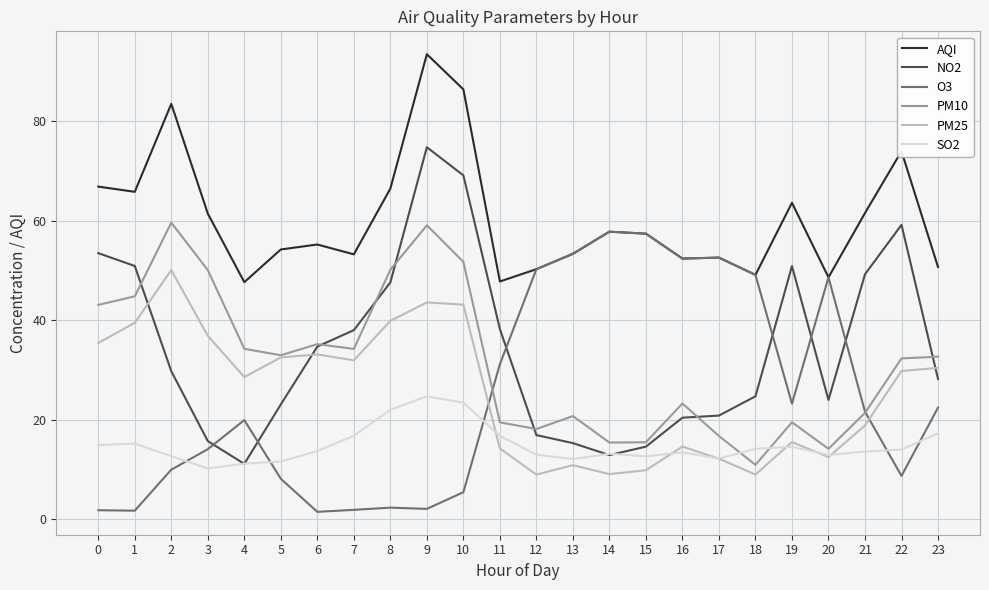

At how many categories does at least one series exceed 60?

10